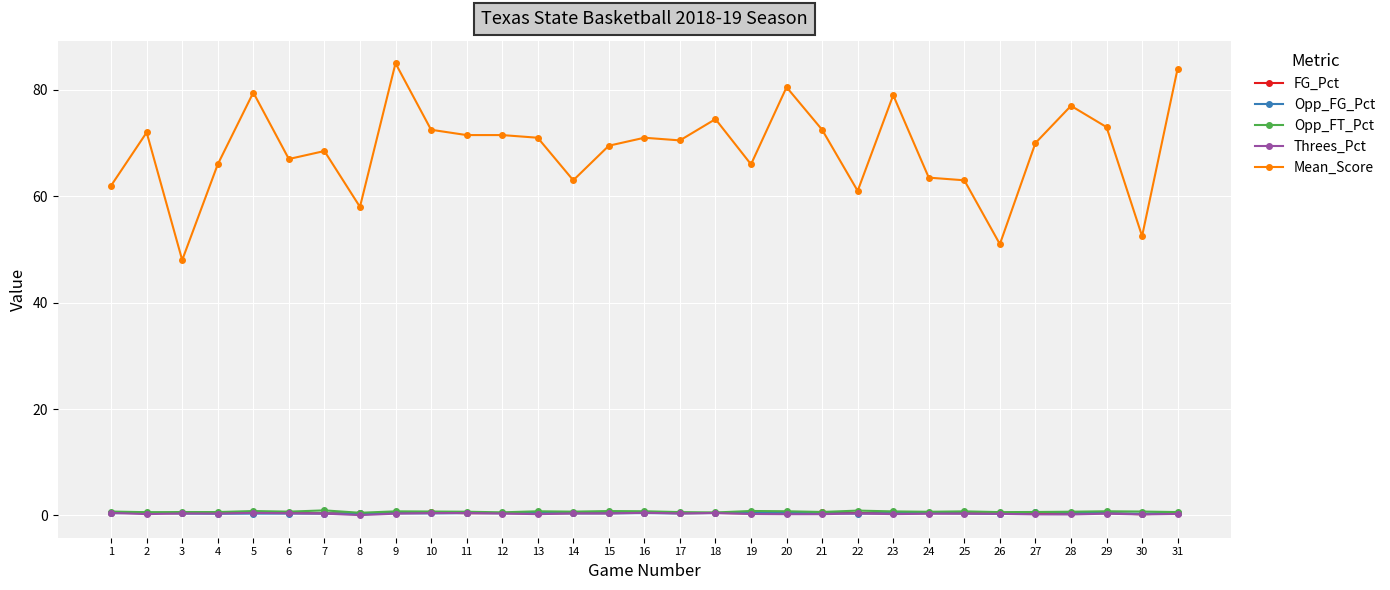

True or false: Opp_FT_Pct has a value of 0.7 at 14.

True